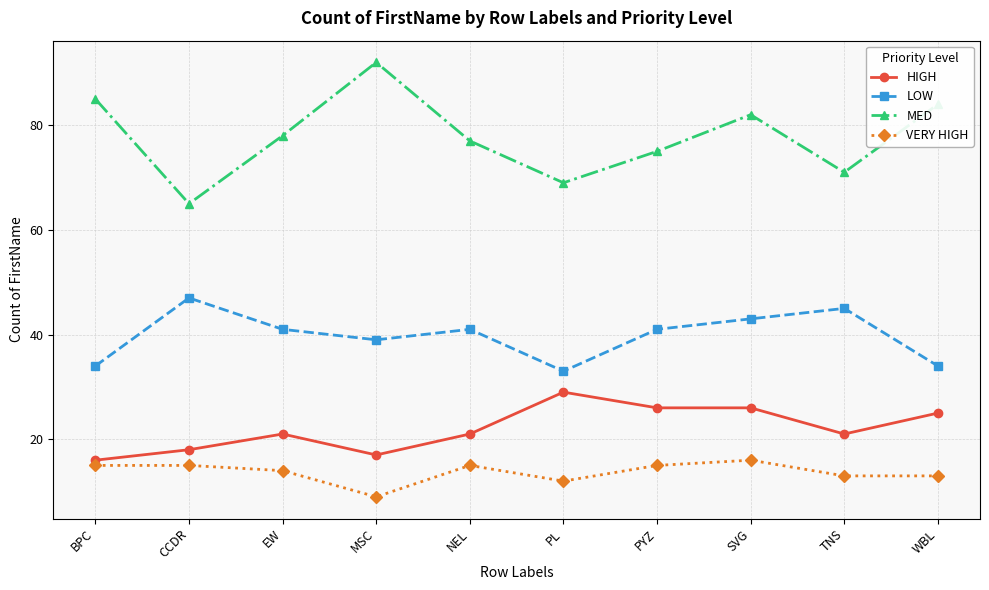

What is the label of the 4th point from the left?

MSC